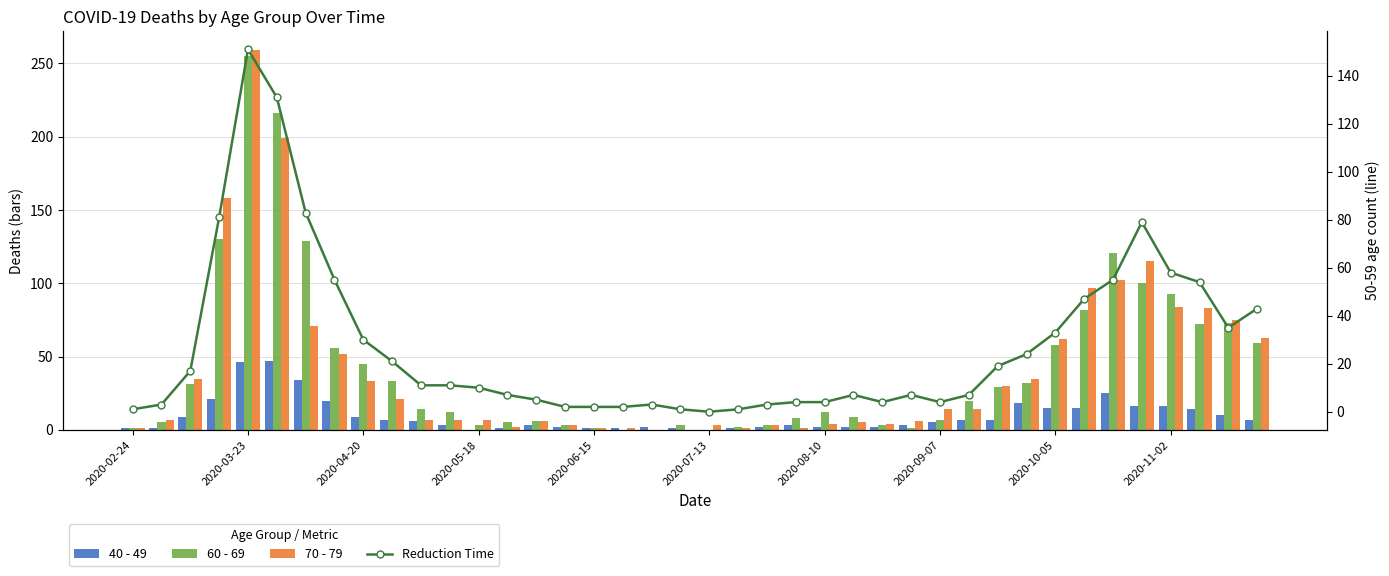

Reading left to right, what are all the values shown in this chart?

40 - 49: 1	1	9	21	46	47	34	20	9	7	6	3	0	1	3	2	1	1	2	1	0	1	2	3	2	2	2	3	5	7	7	18	15	15	25	16	16	14	10	7
60 - 69: 1	5	31	130	255	216	129	56	45	33	14	12	3	5	6	3	1	0	0	3	0	2	3	8	12	9	3	1	7	20	29	32	58	82	121	100	93	72	73	59
70 - 79: 1	7	35	158	259	199	71	52	33	21	7	7	7	2	6	3	1	1	0	0	3	1	3	1	4	5	4	6	14	14	30	35	62	97	102	115	84	83	75	63
Reduction Time: 1	3	17	81	151	131	83	55	30	21	11	11	10	7	5	2	2	2	3	1	0	1	3	4	4	7	4	7	4	7	19	24	33	47	55	79	58	54	35	43